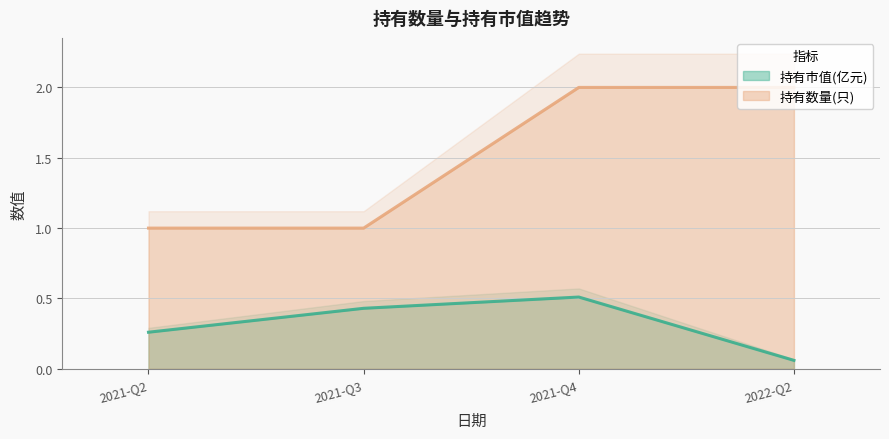

What is the greatest value displayed?

2.0